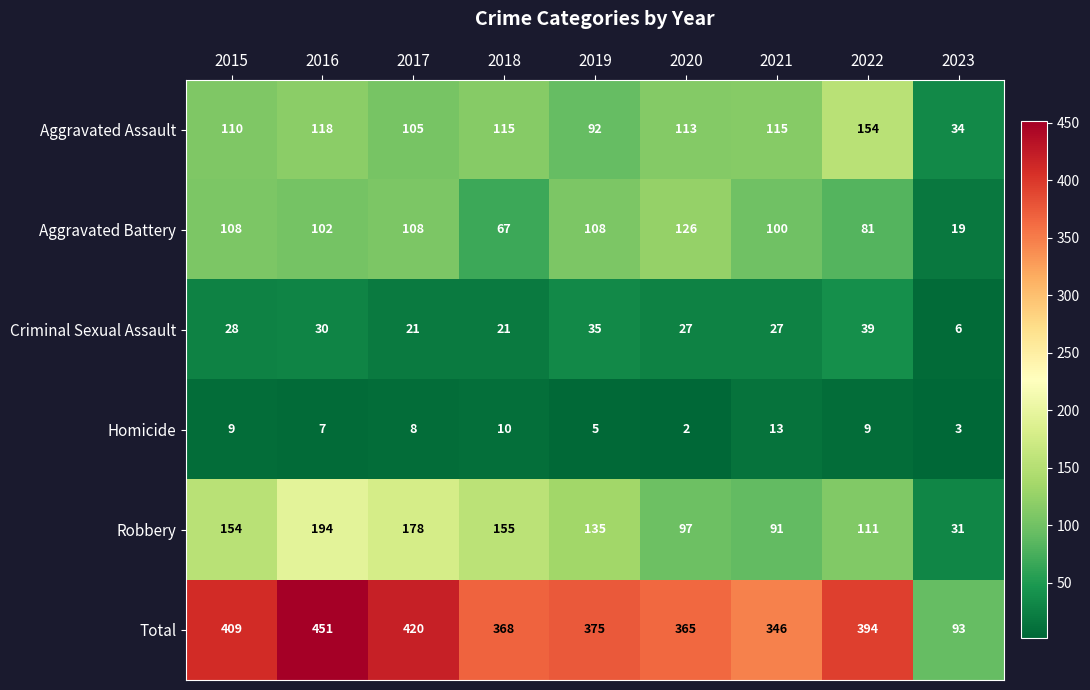

At which category is the sum across all series the highest?

2016